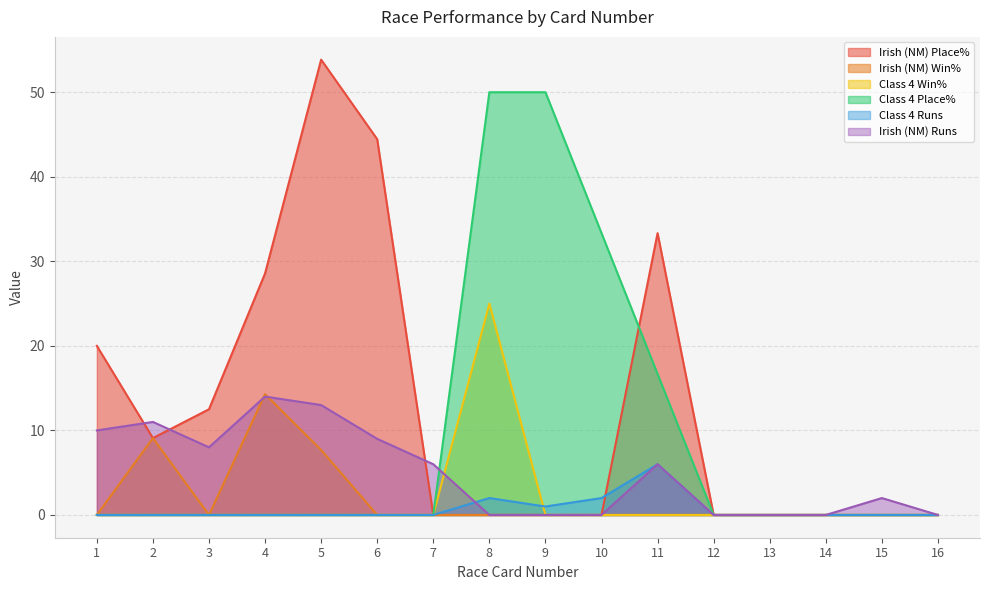

How many interior local peaks does the Class 4 Runs series have?

2